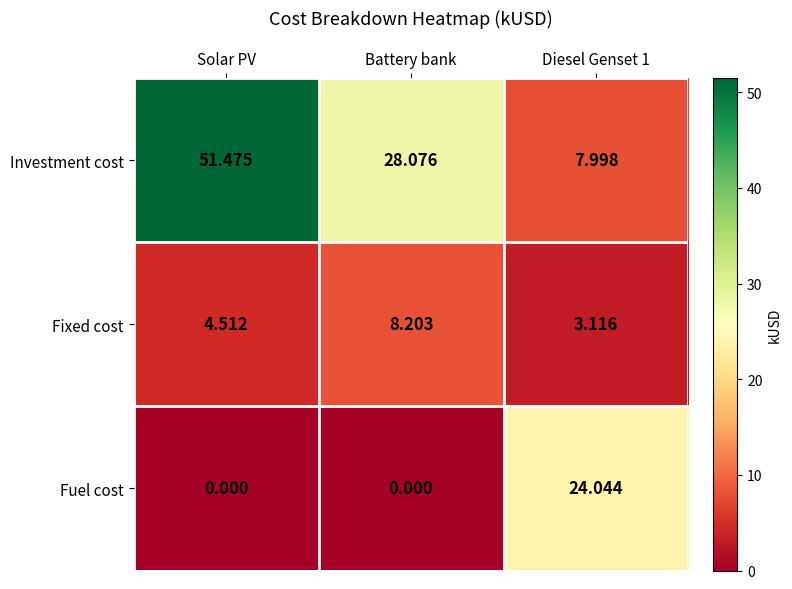

How many categories are shown in the chart?

3